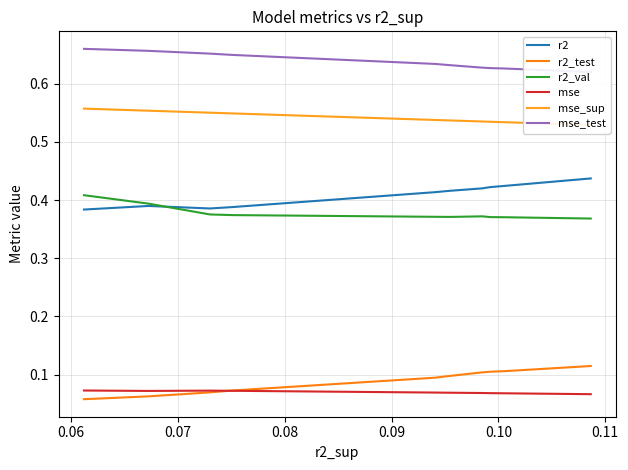

True or false: mse_test and r2 intersect in this chart.

False